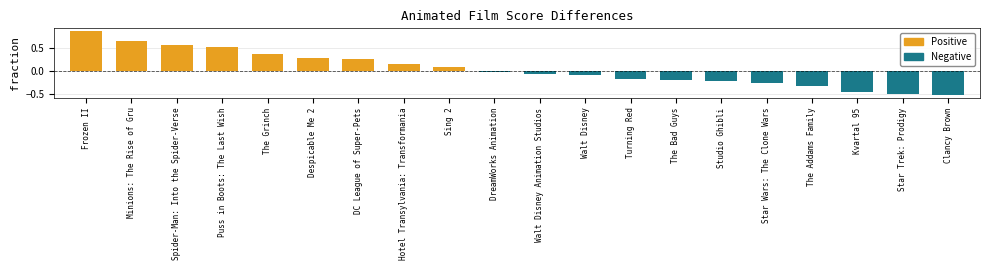

True or false: the data shows 0.5 at Puss in Boots: The Last Wish.

True